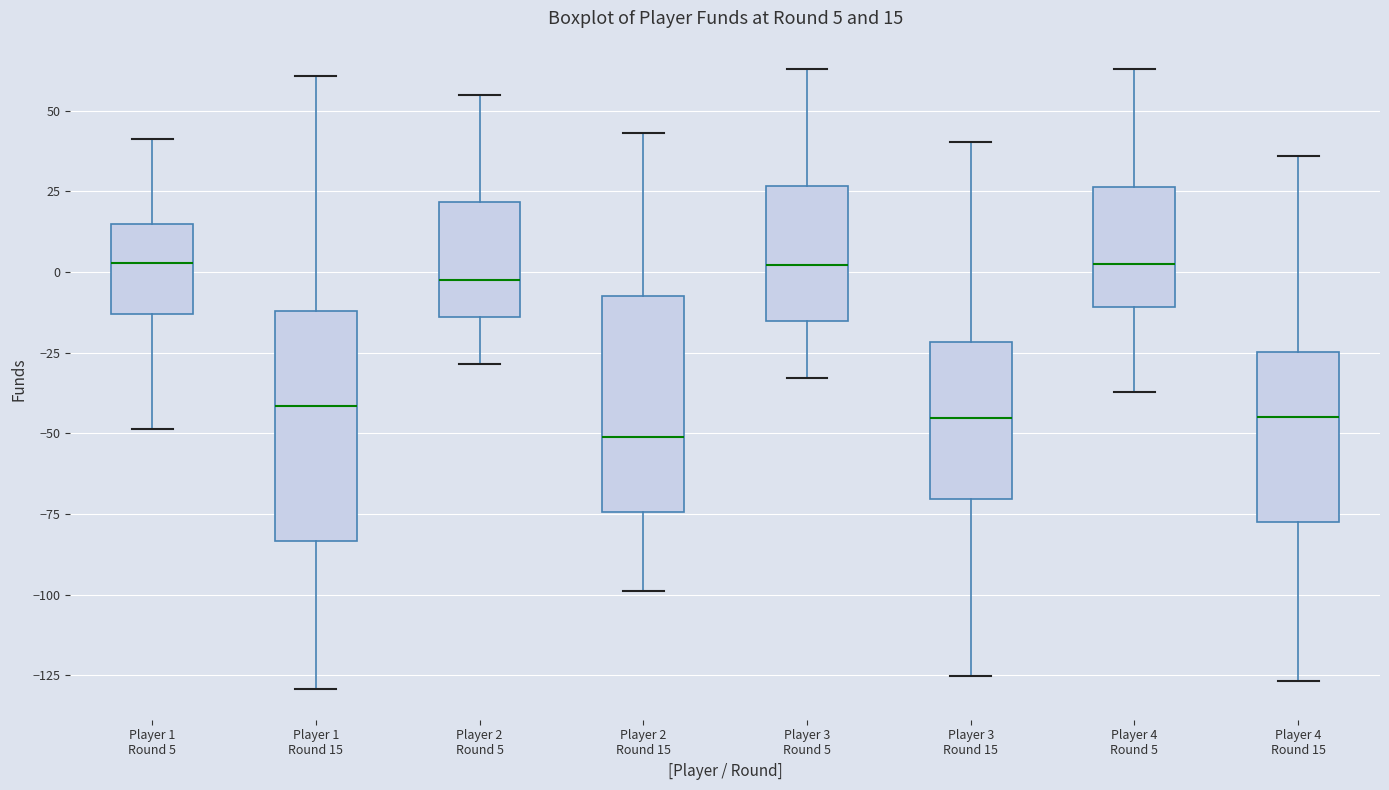

Which box's median line is the lowest?

Player 2 Round 15